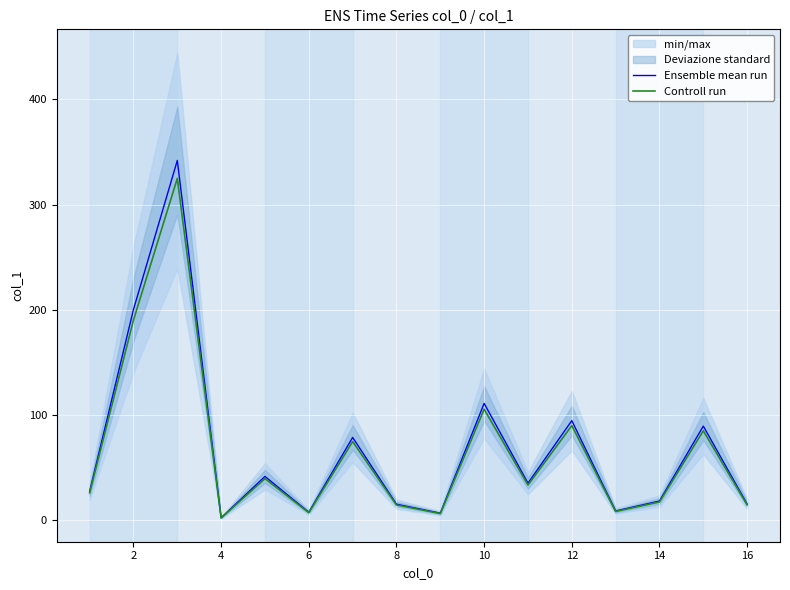

What is the sum of all Ensemble mean run values?

1089.8